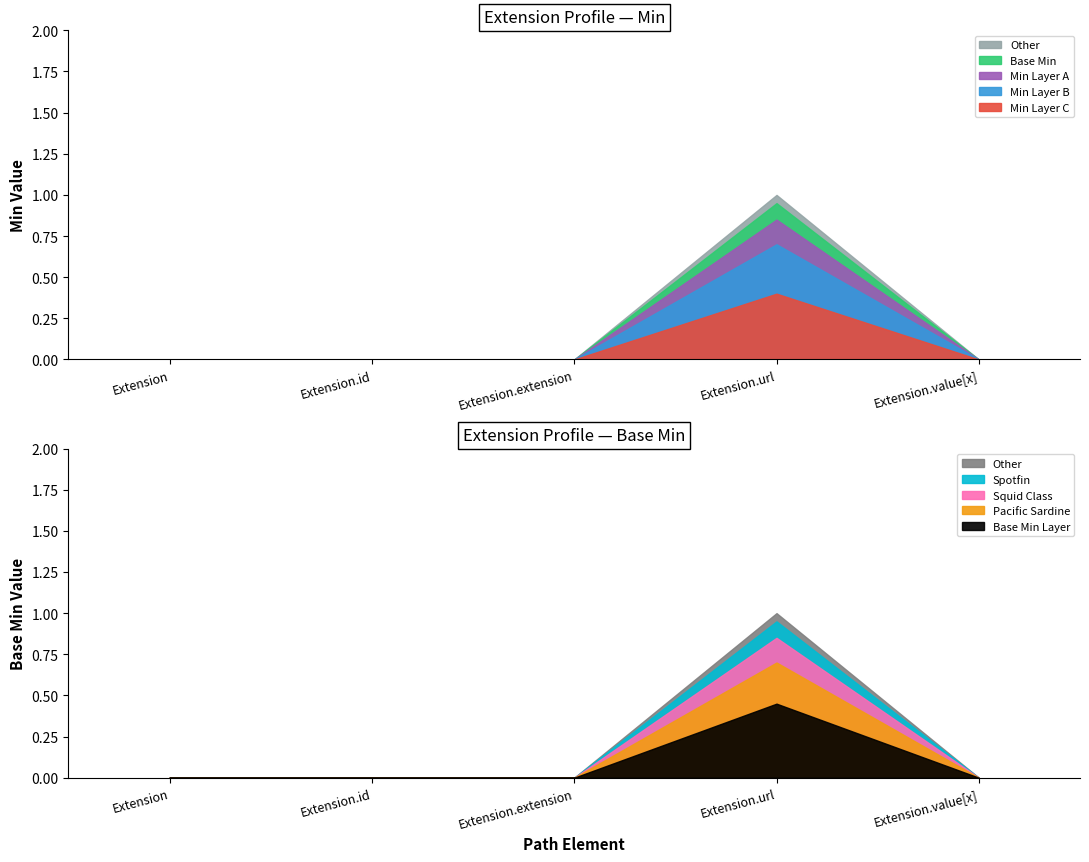

Does the chart display data point markers on the line(s)?

No